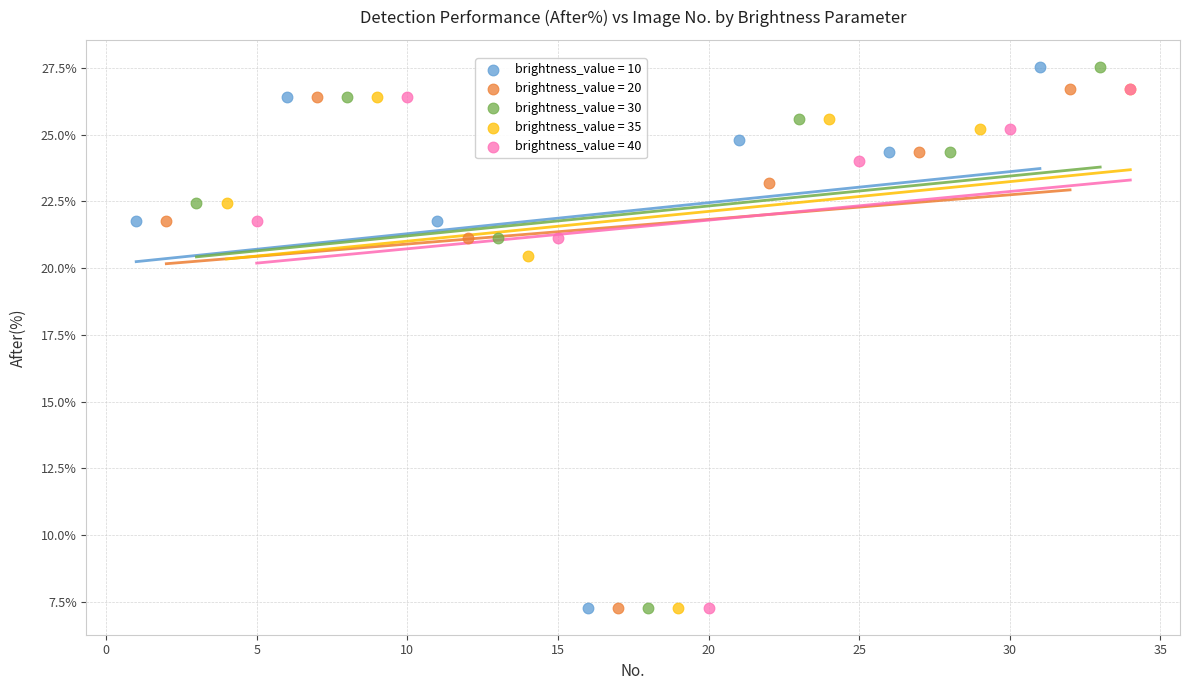

What are all the series names shown in the legend?

brightness_value = 10, brightness_value = 20, brightness_value = 30, brightness_value = 35, brightness_value = 40